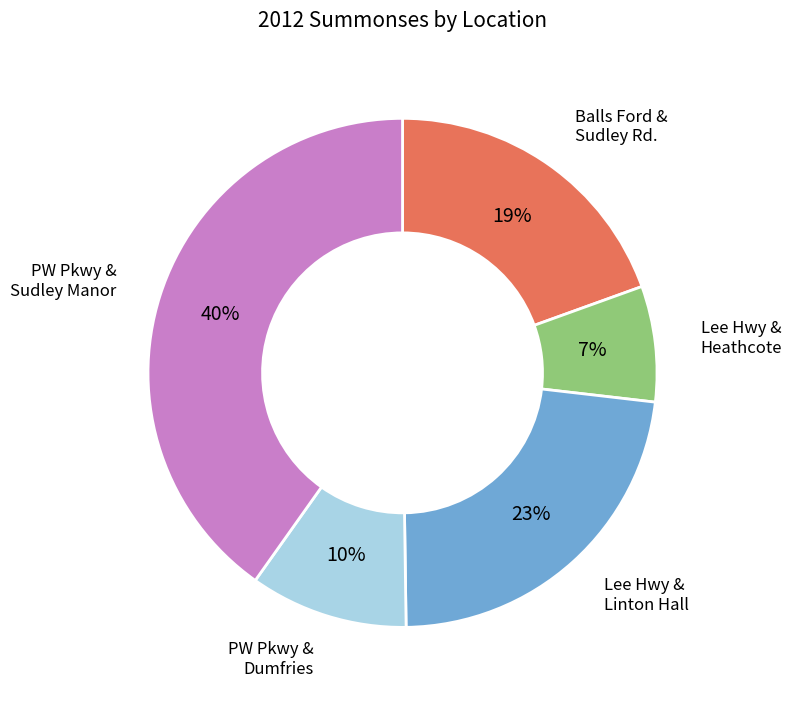

Is there a majority slice in this chart?

No